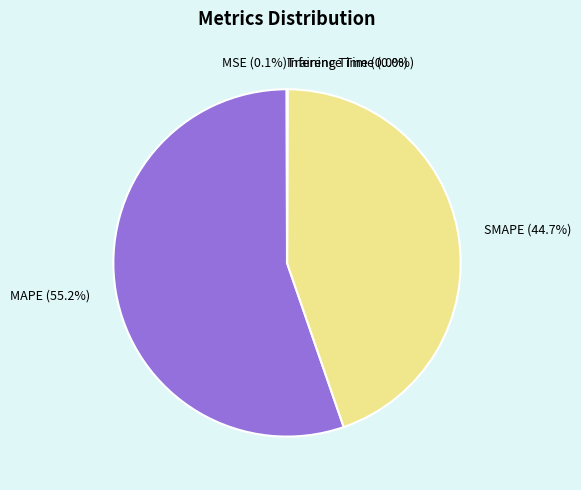

To the nearest percent, what is the average slice percentage?

20%